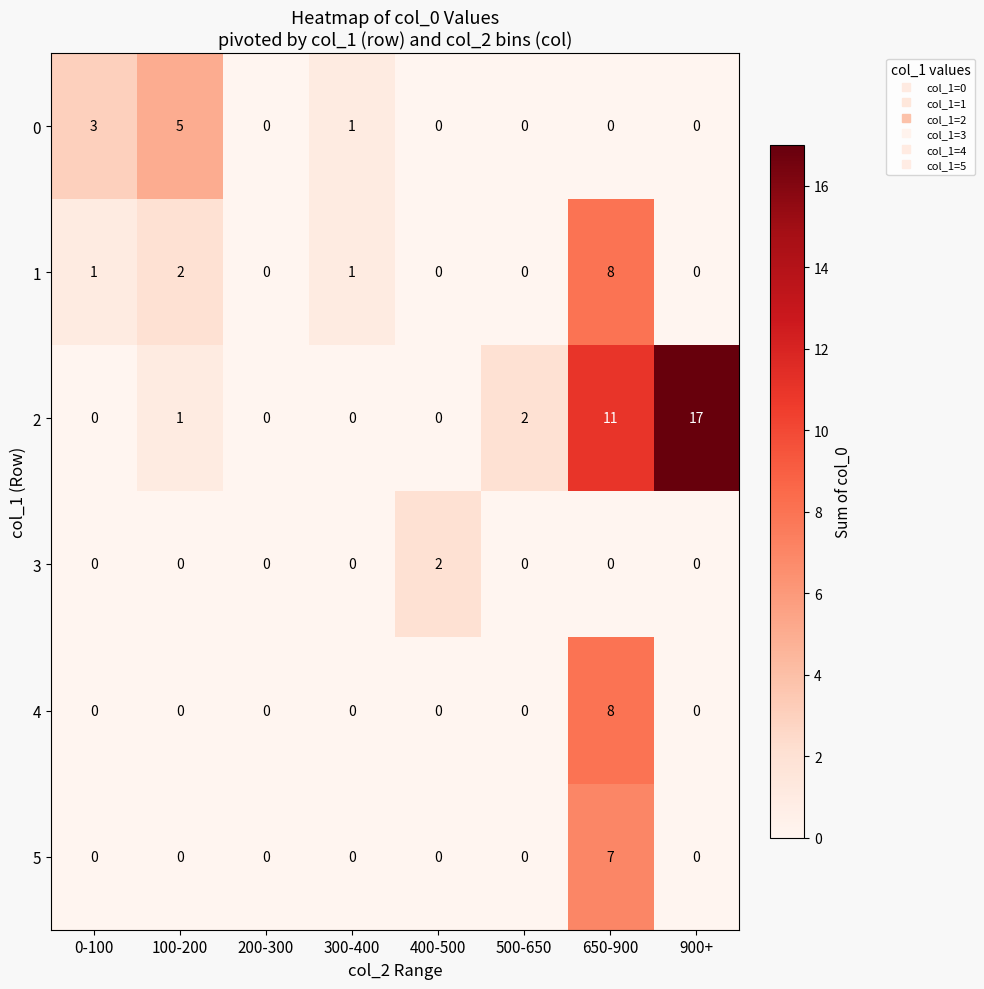

True or false: 3 has a value of 0 at 500-650.

True